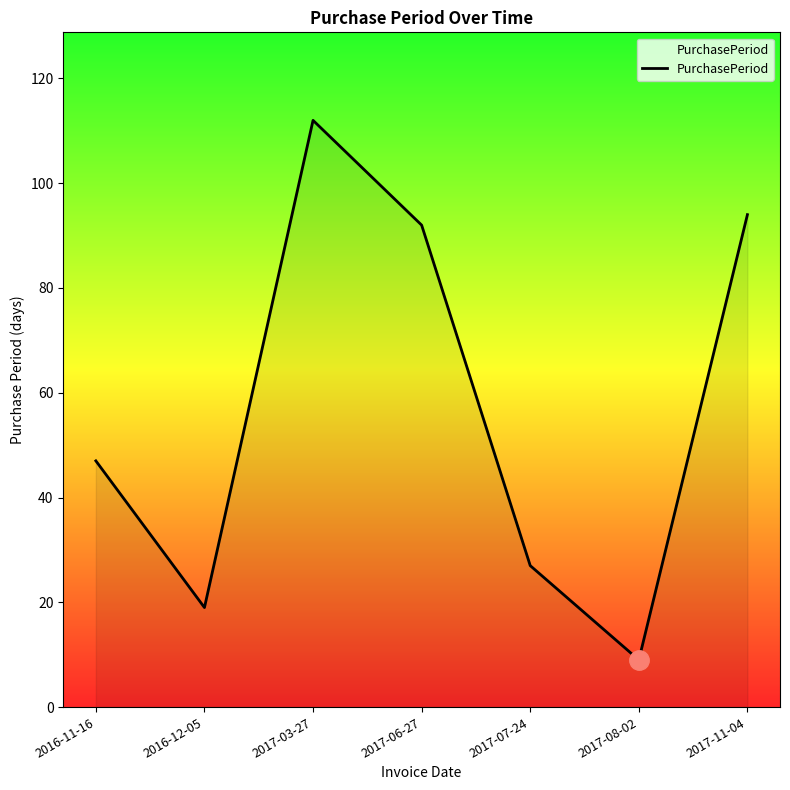

Which category has the lowest value across all series?

2017-08-02